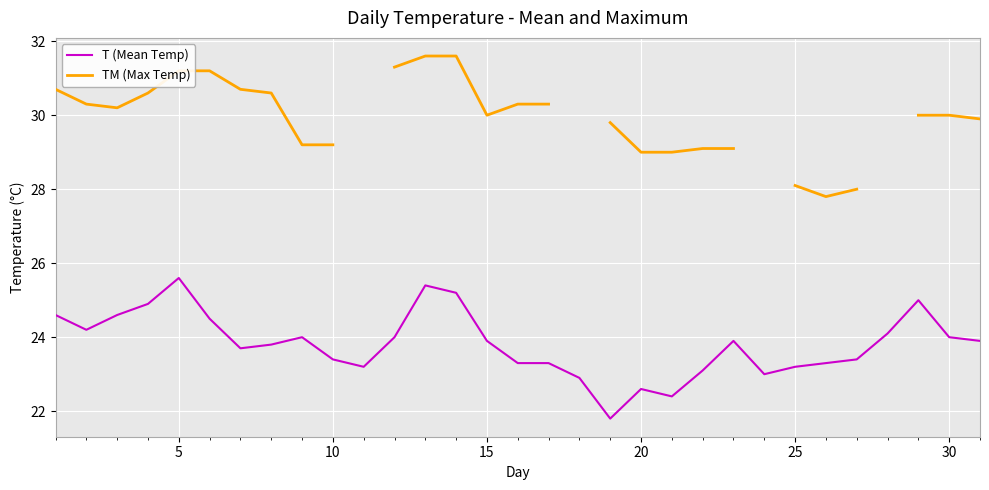

The value of T (Mean Temp) at 15 is 23.9. True or false?

True